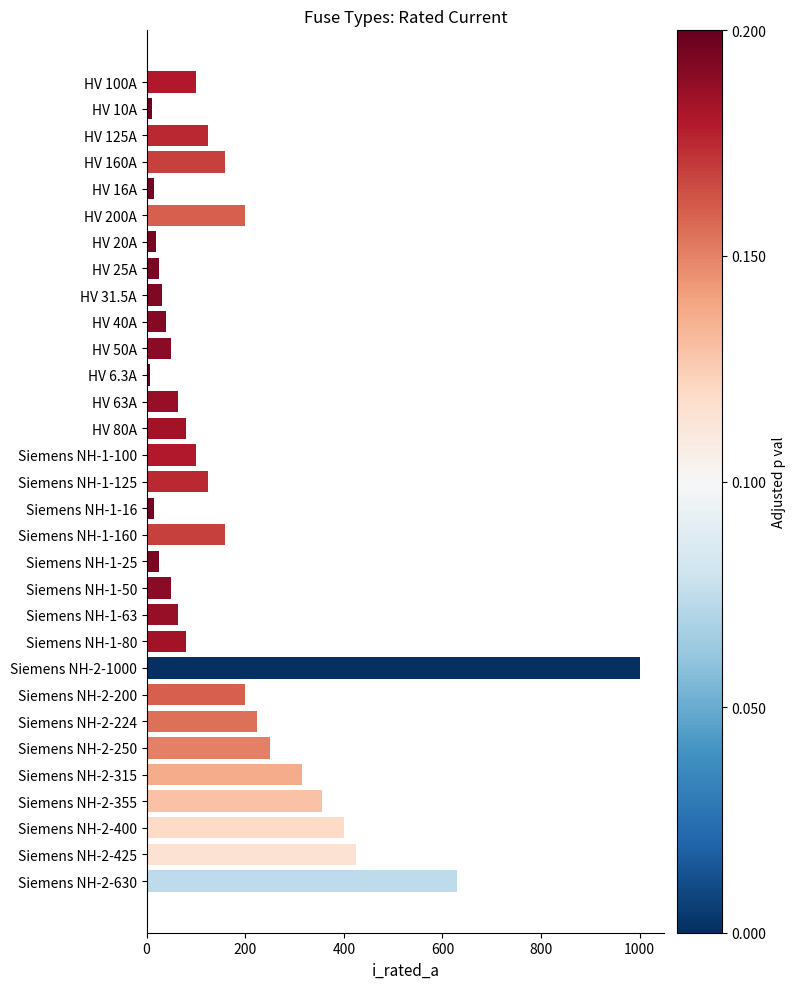

What is the value of the 16th bar from the top?

125.0